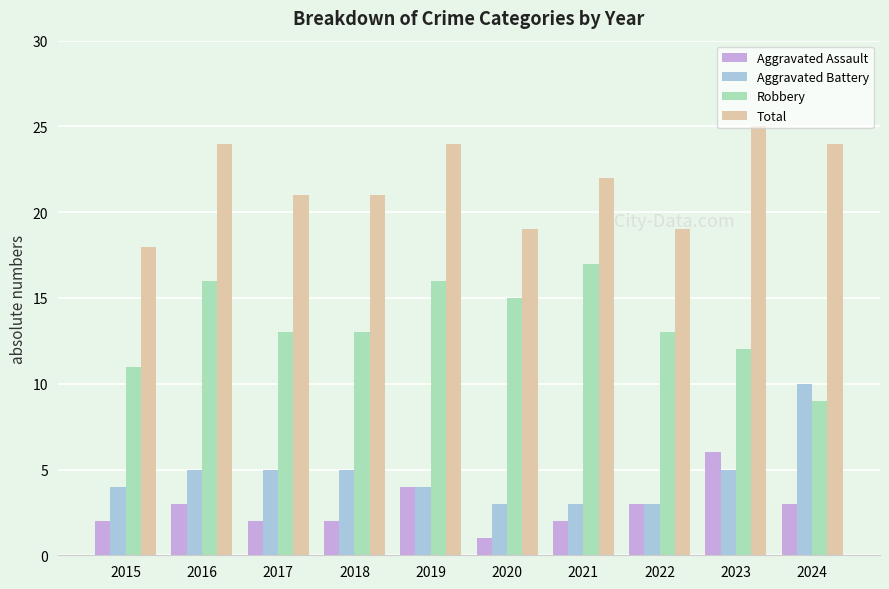

How many bars are there in each group?

4